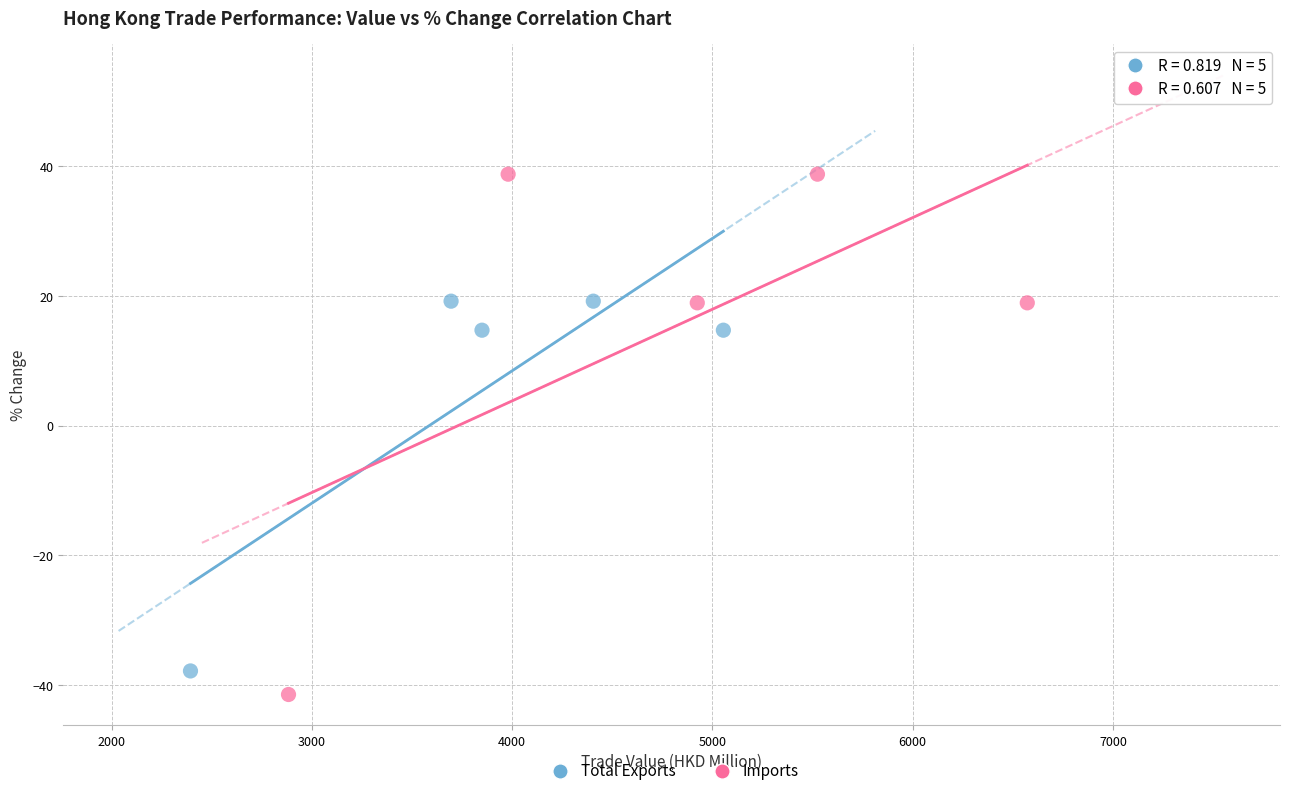

Which series contains the lowest Y value?

Imports